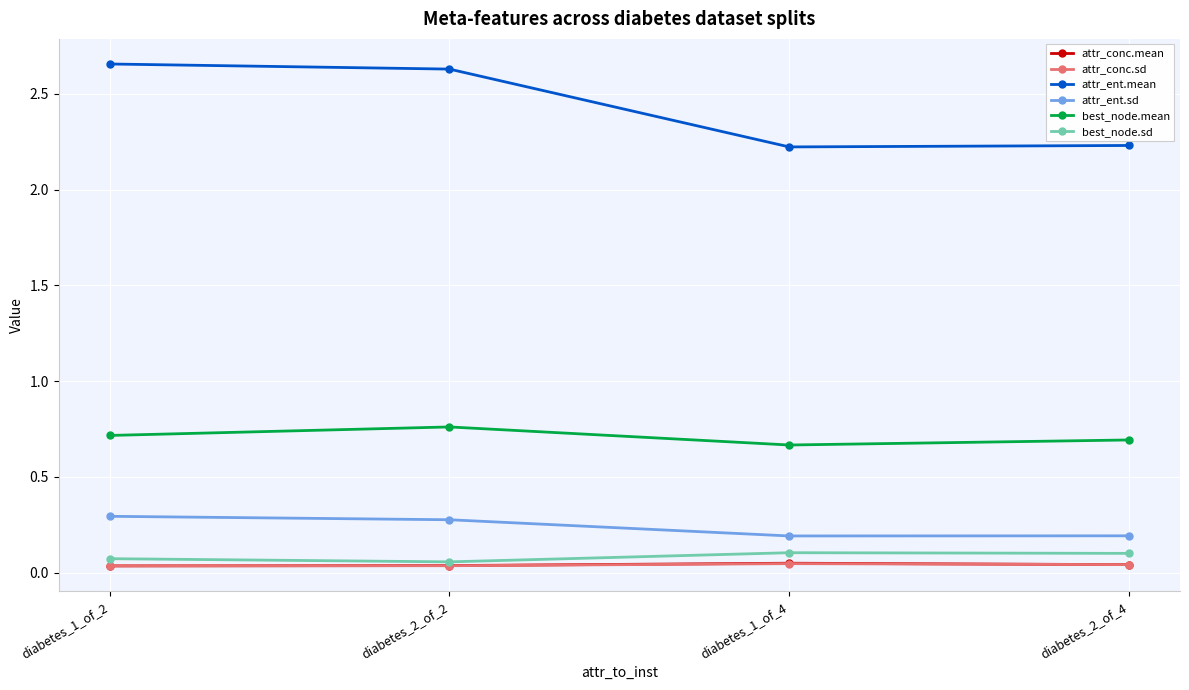

Which series has the largest range (max minus min)?

attr_ent.mean